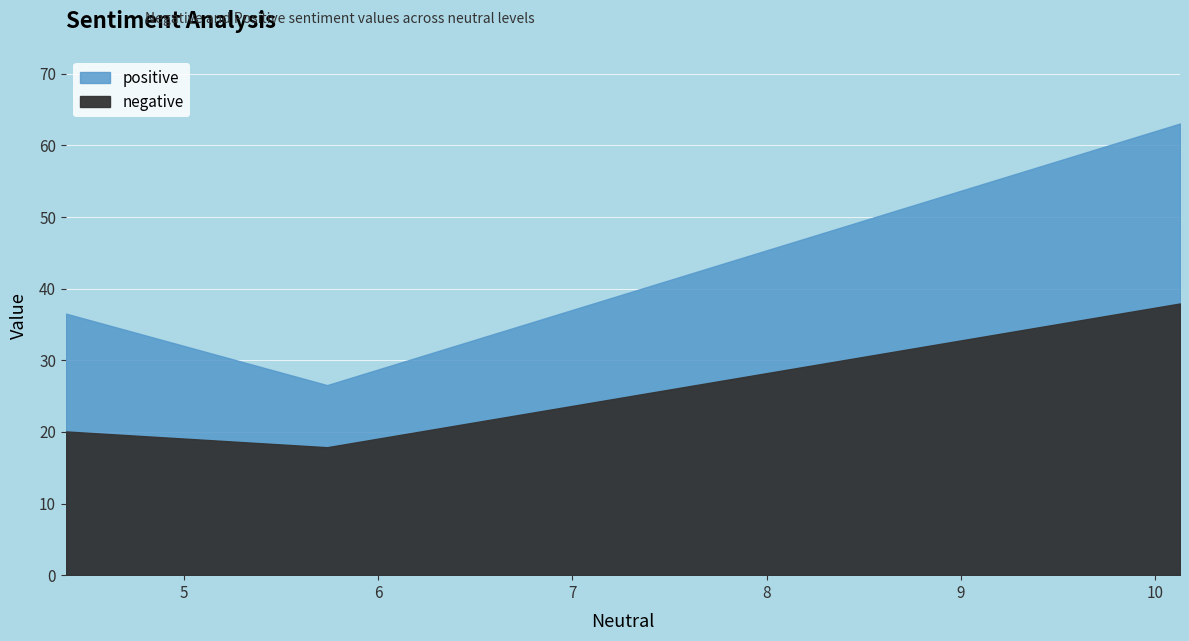

What is the sum of the negative values at 10.128948346000001 and 5.737179487000001?

55.8